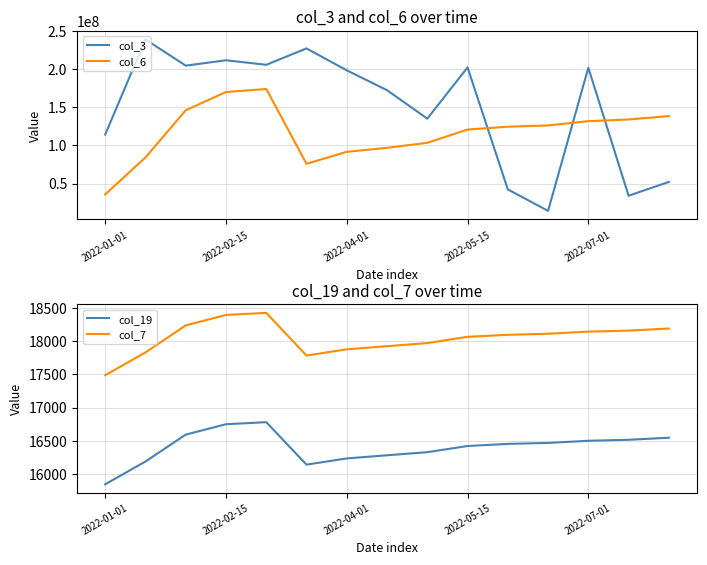

Rank the series by their maximum value, from lowest to highest.

col_19, col_7, col_6, col_3